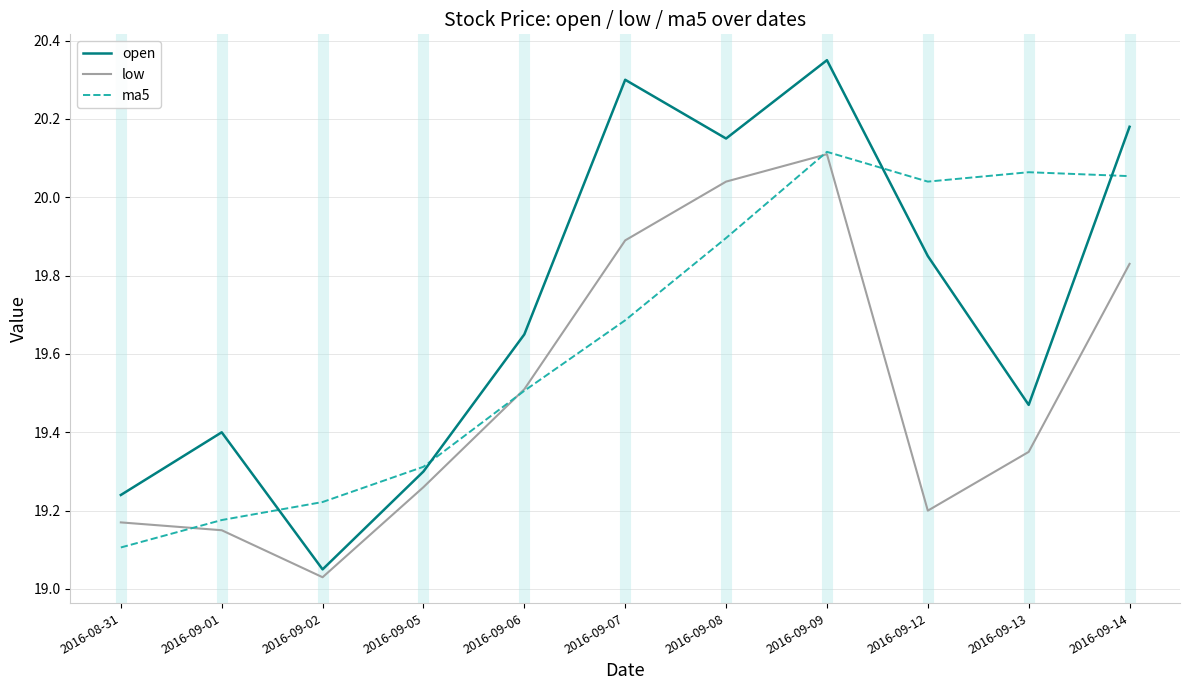

True or false: ma5 has more than 0 points higher than both neighbors.

True